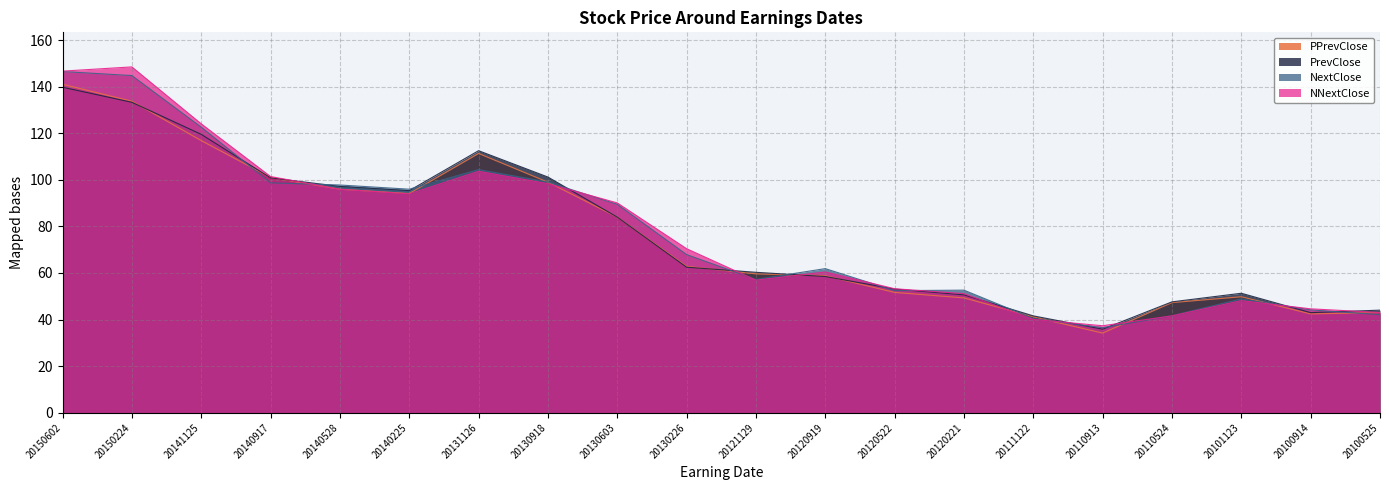

Does the chart display data point markers on the line(s)?

No